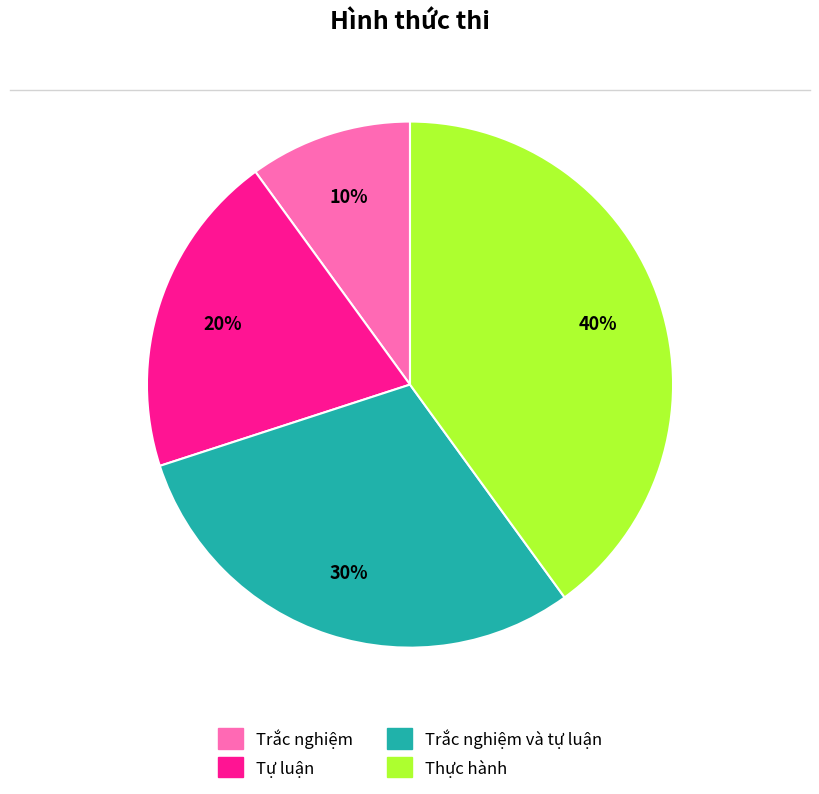

Which category has the biggest portion of the pie?

Thực hành